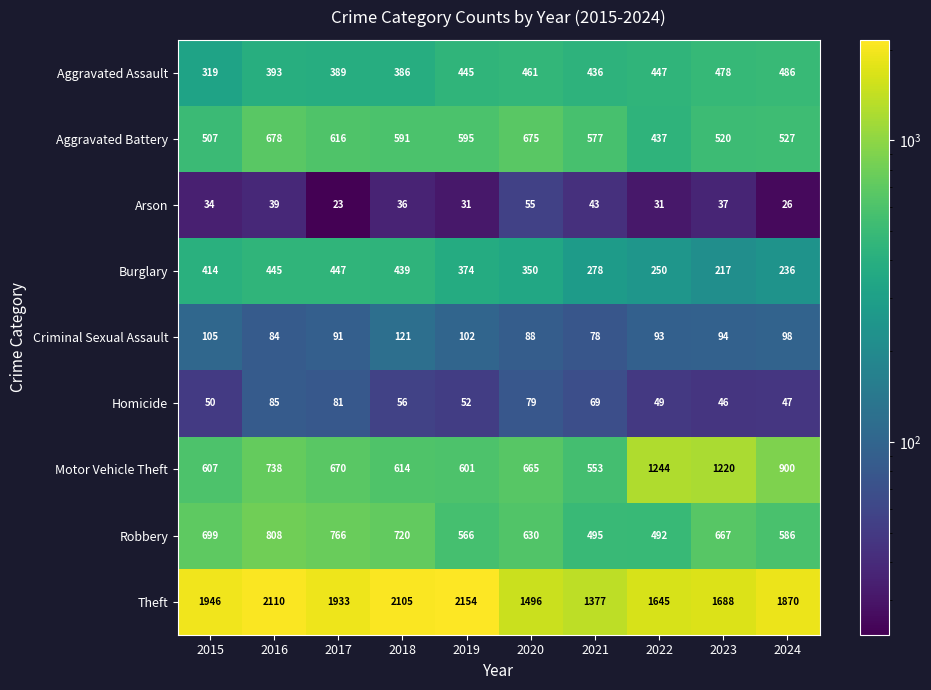

The Arson series shows 40 at 2017. True or false?

False